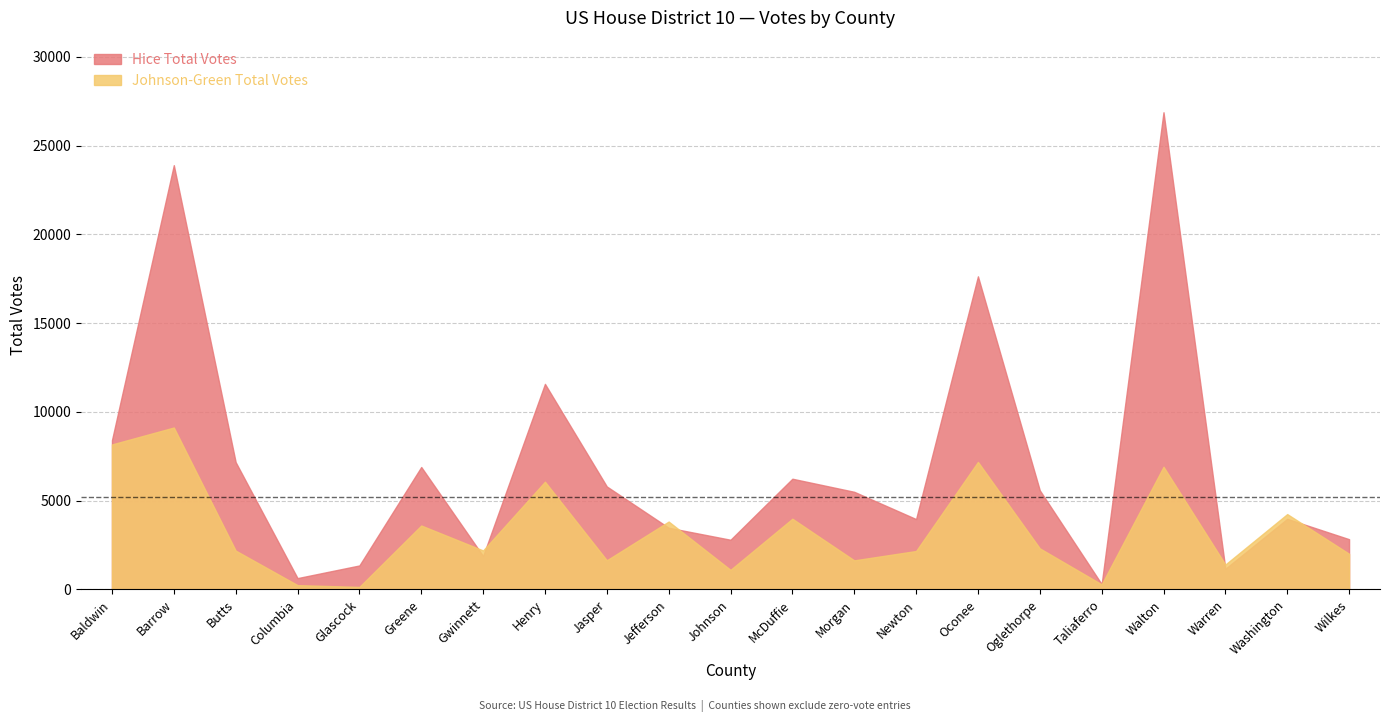

What is the greatest value displayed?

26884